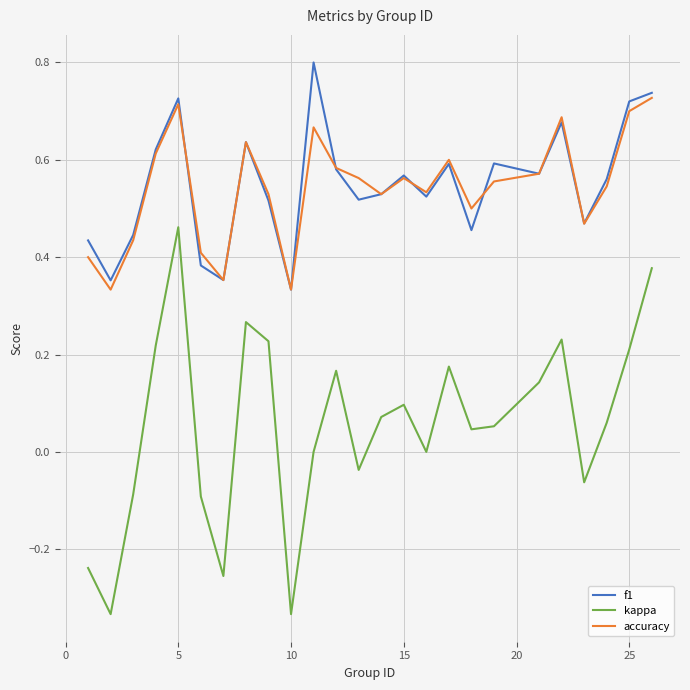

Does the chart display data point markers on the line(s)?

No